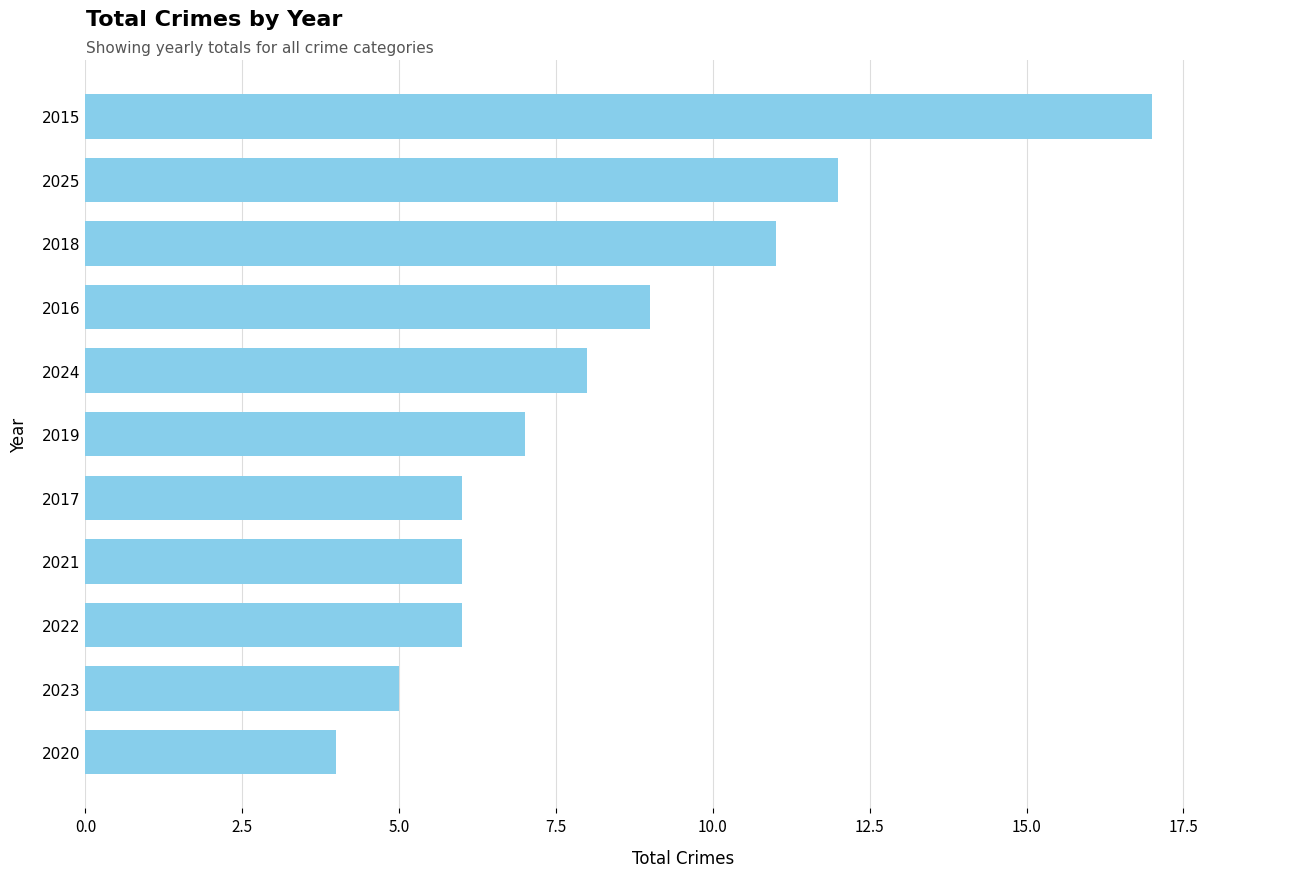

How many distinct data groups are displayed?

1